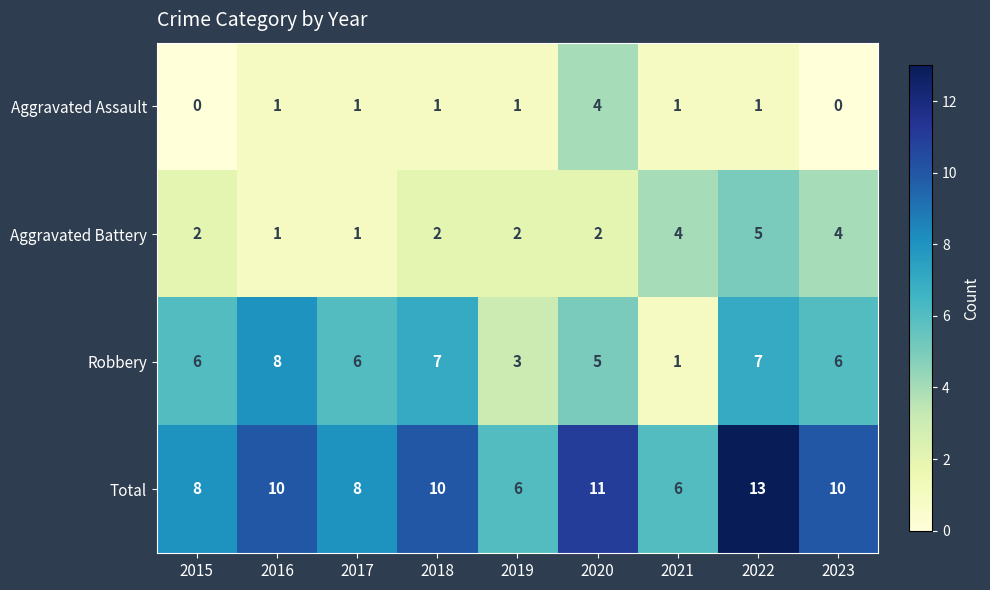

What is the sum of all Robbery values?

49